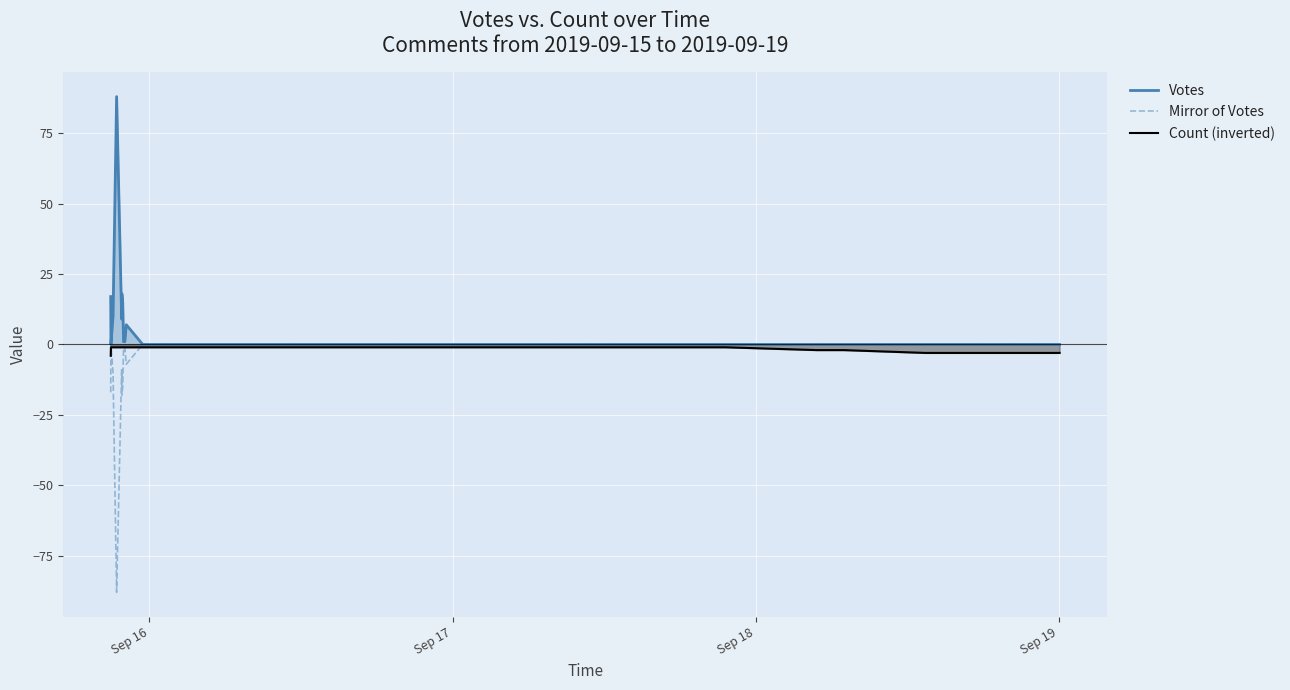

Which series has the largest total across all categories?

Votes